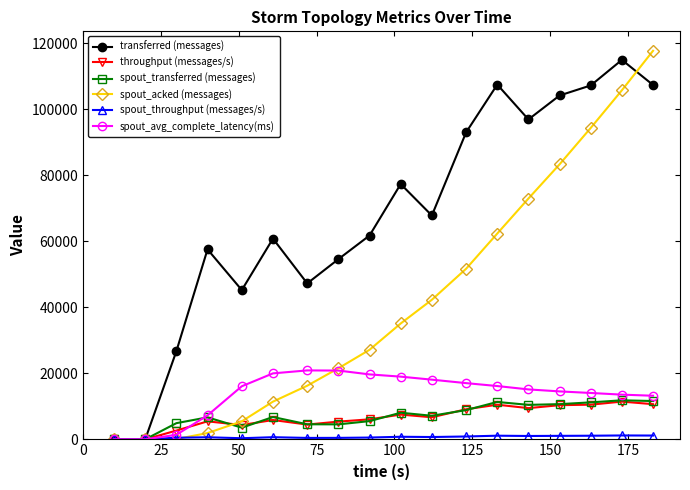

What is the maximum value for throughput (messages/s)?

11431.0